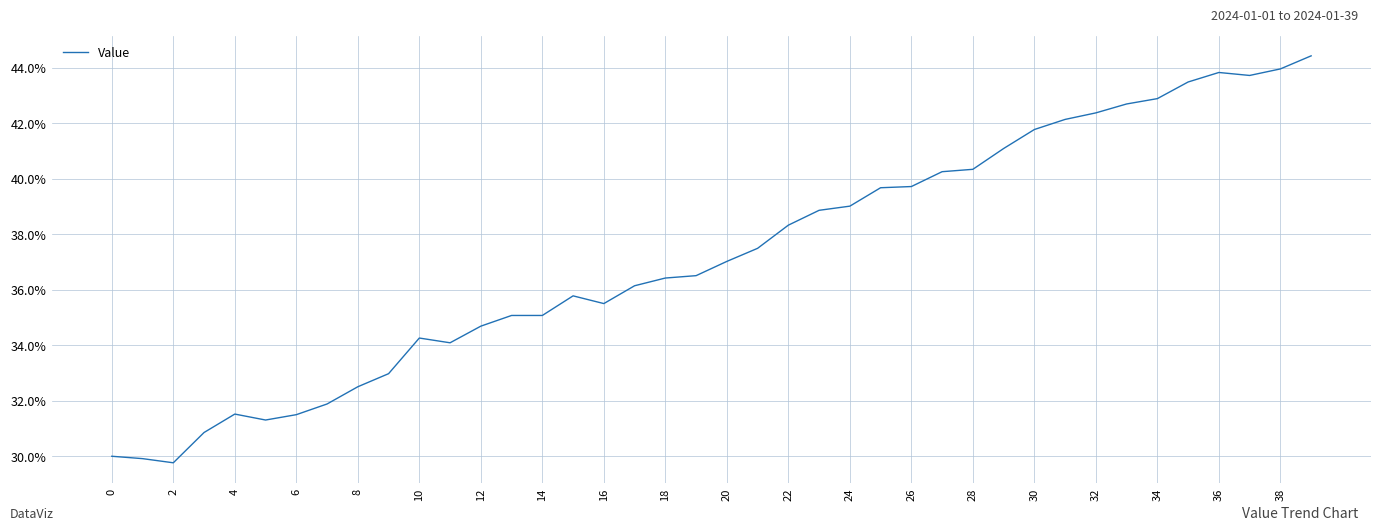

What is the minimum value shown in the chart?

29.8